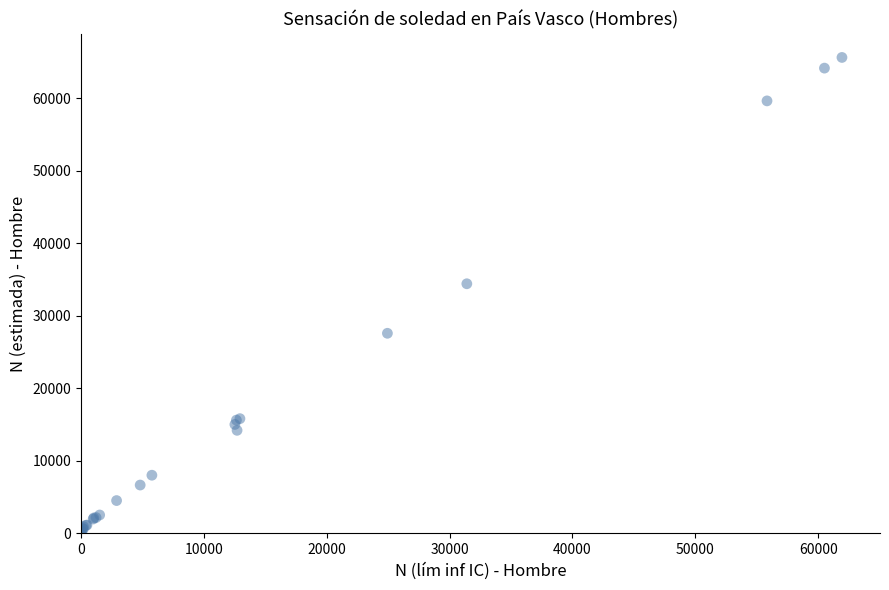

What Y value in the scatter plot is closest to 32958?

34417